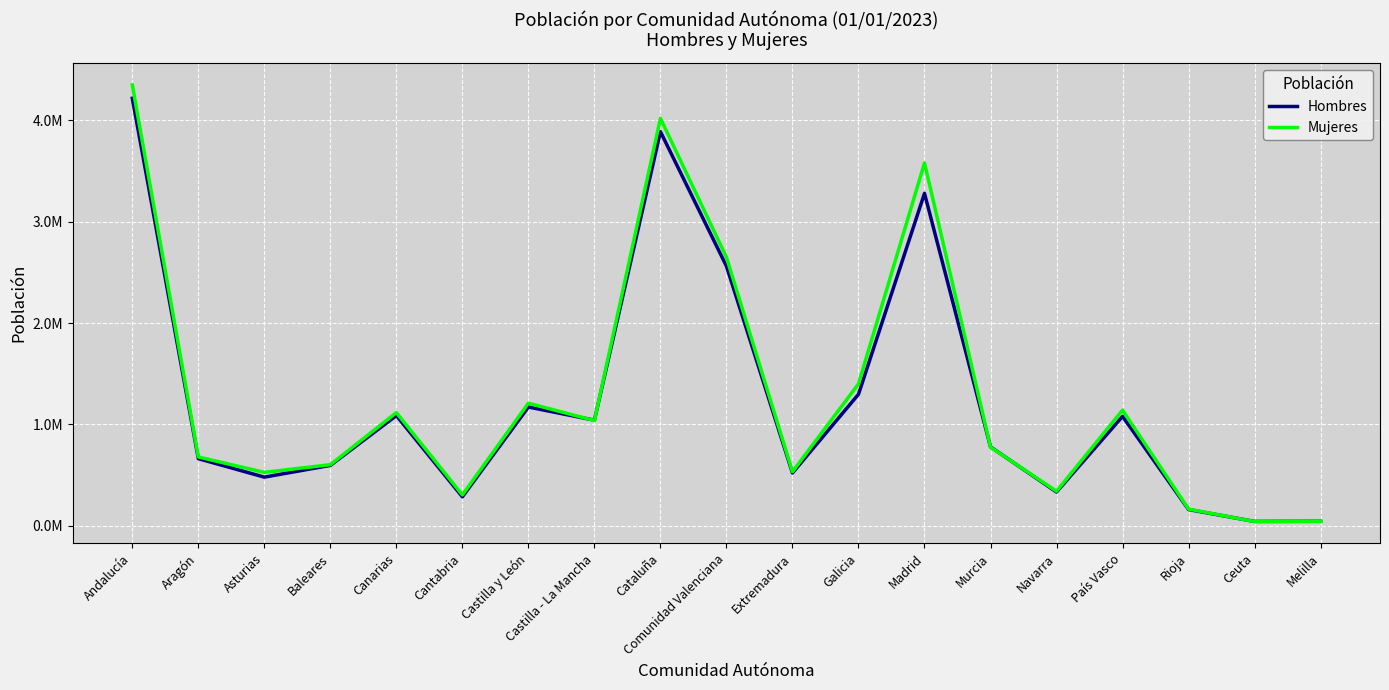

What are all the series names shown in the legend?

Hombres, Mujeres